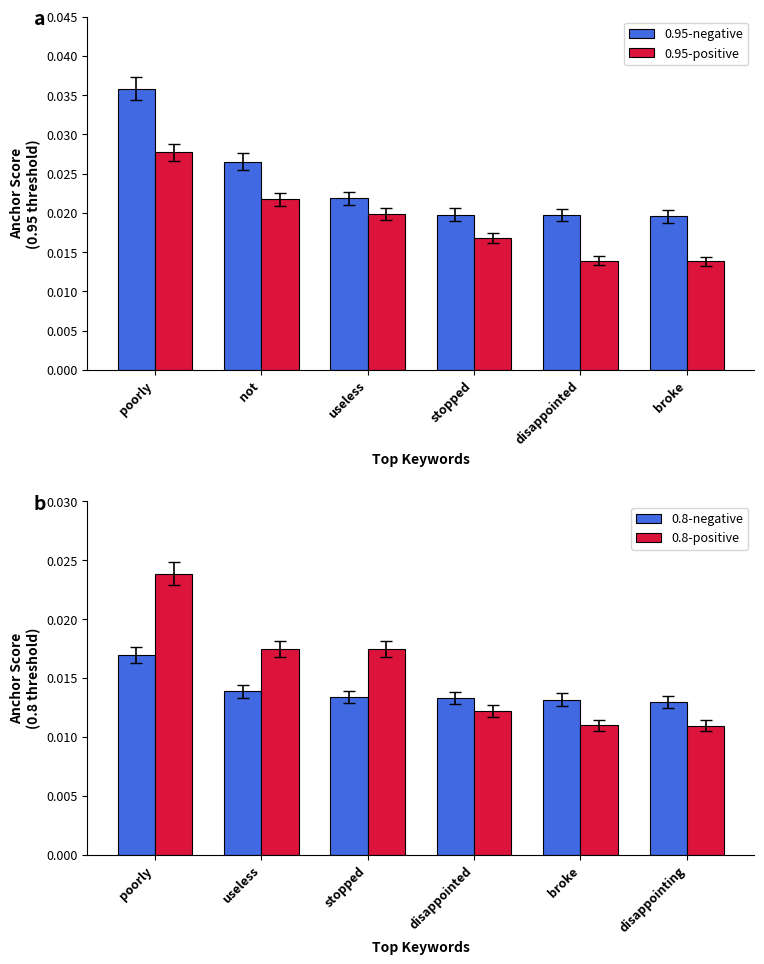

Which series has the largest range (max minus min)?

0.95-negative